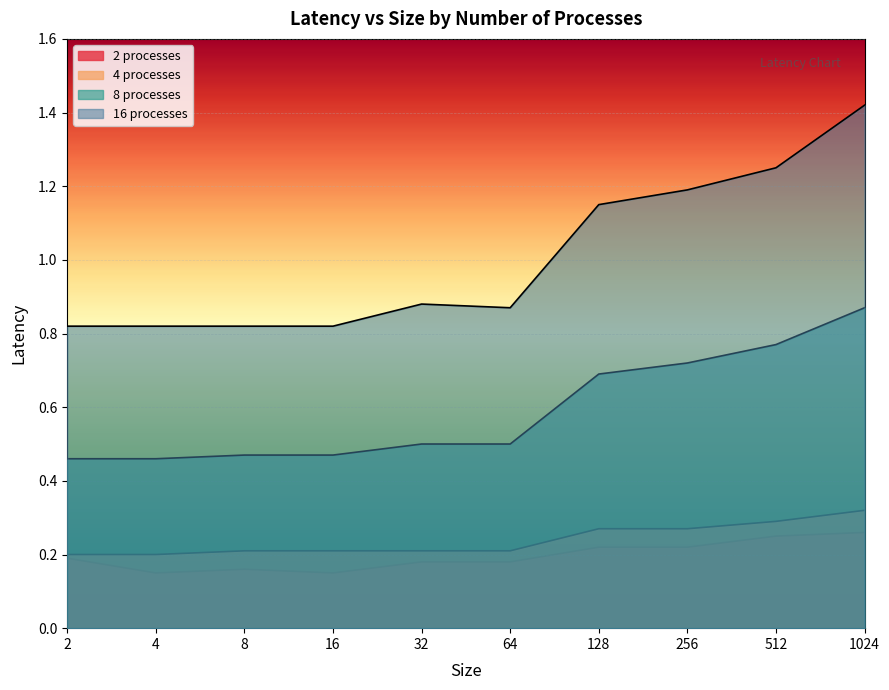

Reading left to right, what are all the values shown in this chart?

2 processes: 2=0.2	4=0.1	8=0.2	16=0.1	32=0.2	64=0.2	128=0.2	256=0.2	512=0.2	1024=0.3
4 processes: 2=0.2	4=0.2	8=0.2	16=0.2	32=0.2	64=0.2	128=0.3	256=0.3	512=0.3	1024=0.3
8 processes: 2=0.5	4=0.5	8=0.5	16=0.5	32=0.5	64=0.5	128=0.7	256=0.7	512=0.8	1024=0.9
16 processes: 2=0.8	4=0.8	8=0.8	16=0.8	32=0.9	64=0.9	128=1.1	256=1.2	512=1.2	1024=1.4